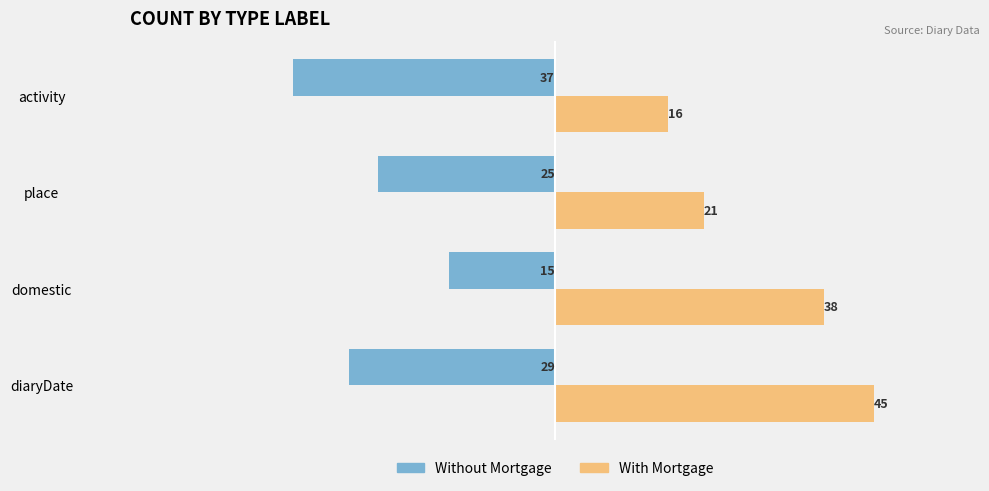

The Without Mortgage series shows -7 at domestic. True or false?

False